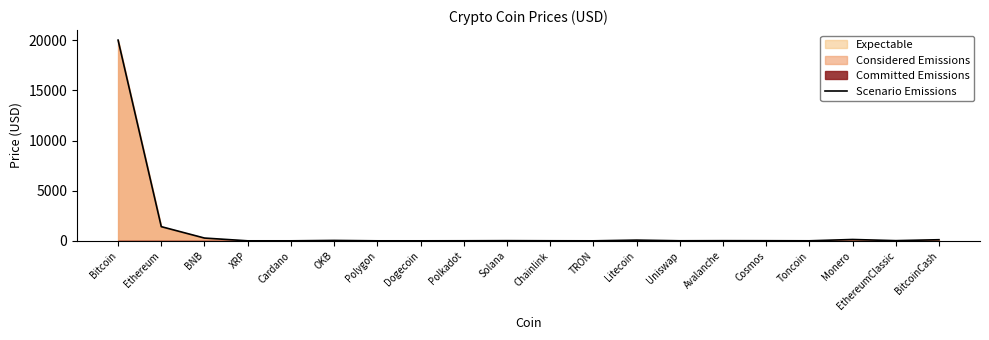

What is the sum of all values?

22140.4